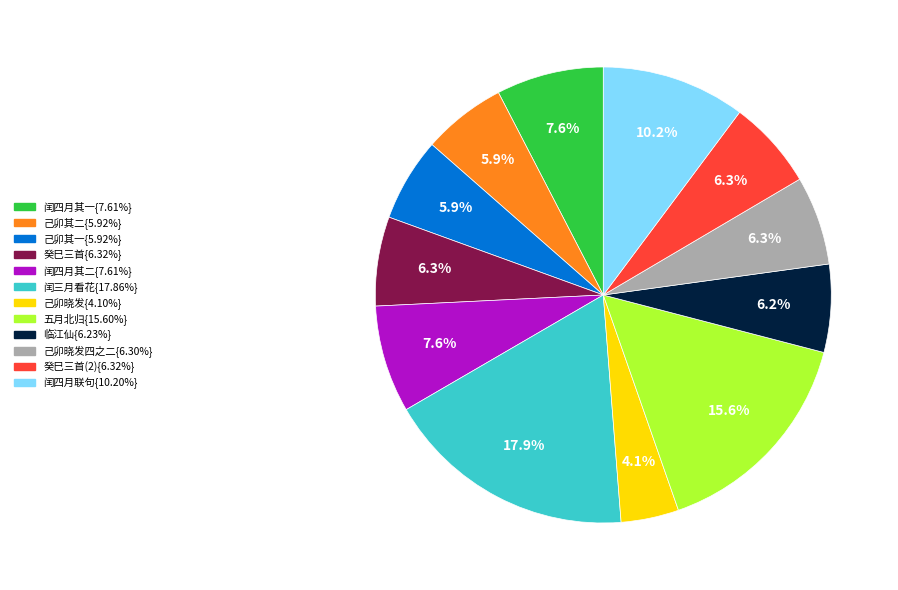

Is there a majority slice in this chart?

No